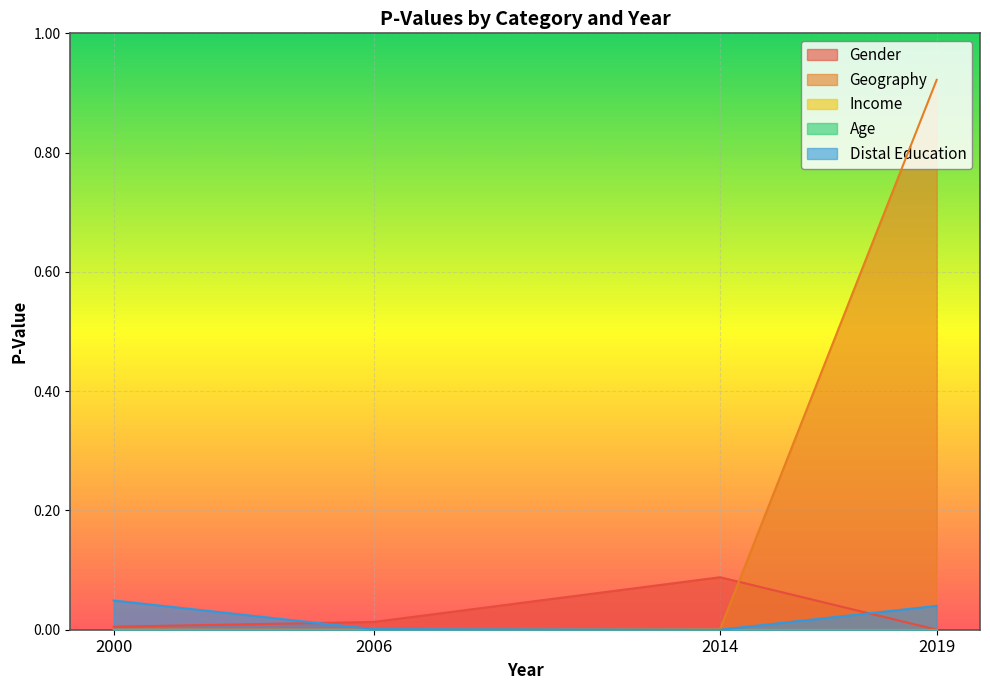

List the labels in order of Distal Education value, largest first.

2000, 2019, 2006, 2014